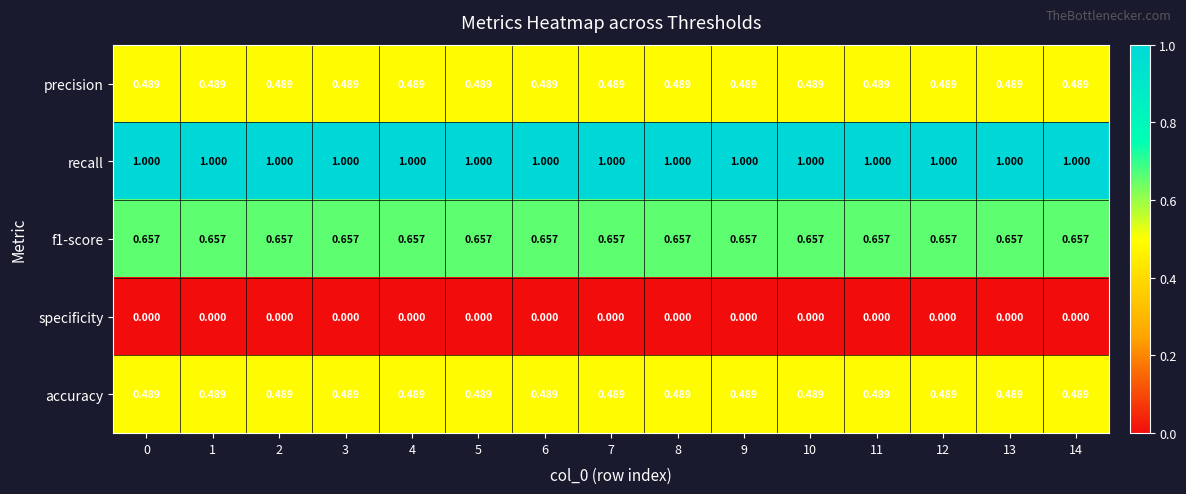

At how many categories does at least one series exceed 0?

15